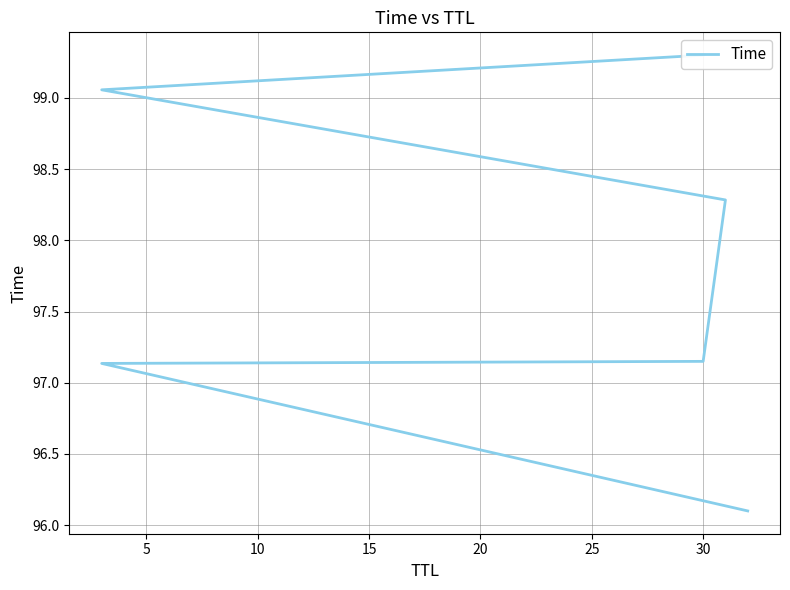

What is the average value?

97.8